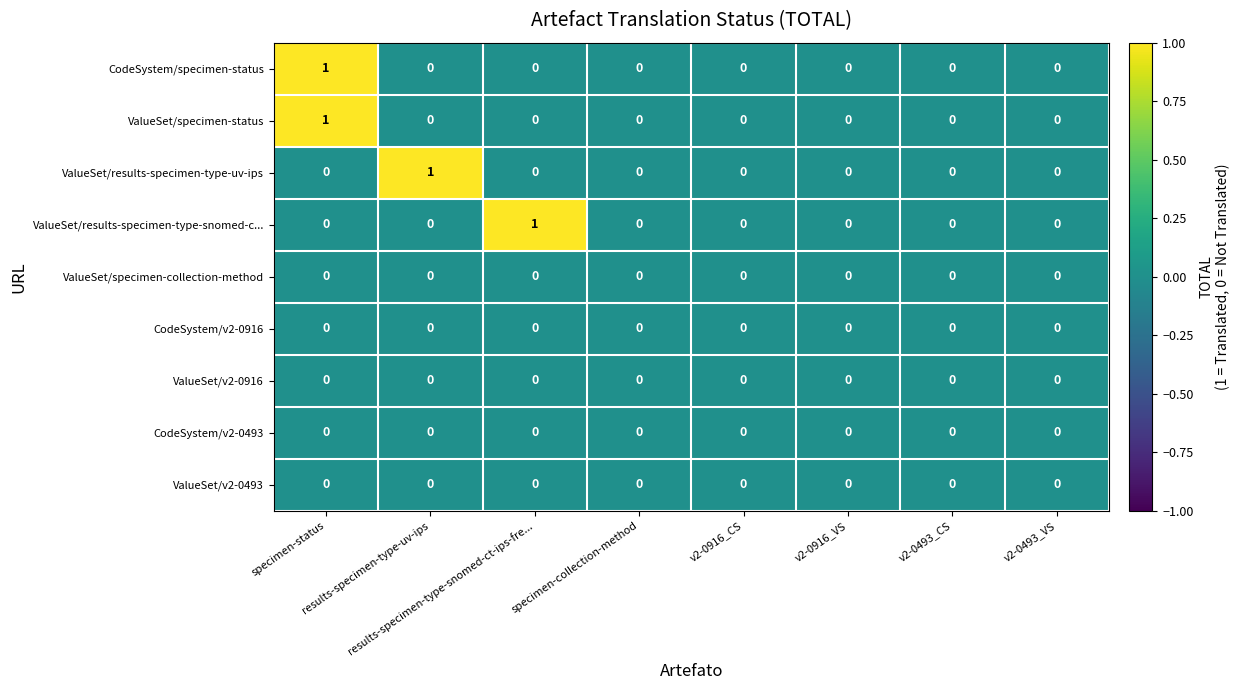

How many series are shown in this chart?

9